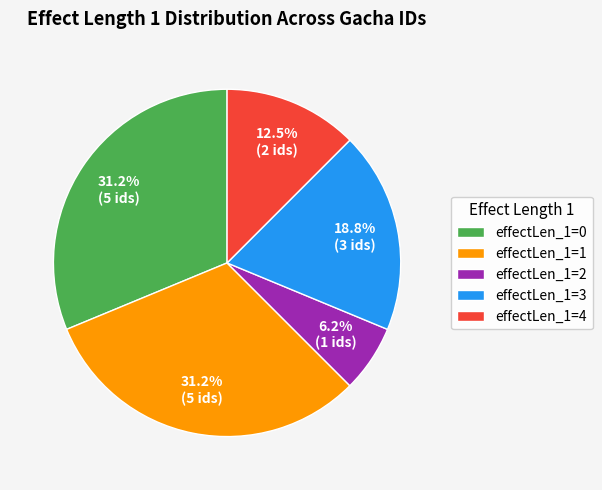

Is effectLen_1=2 the majority of the pie?

No